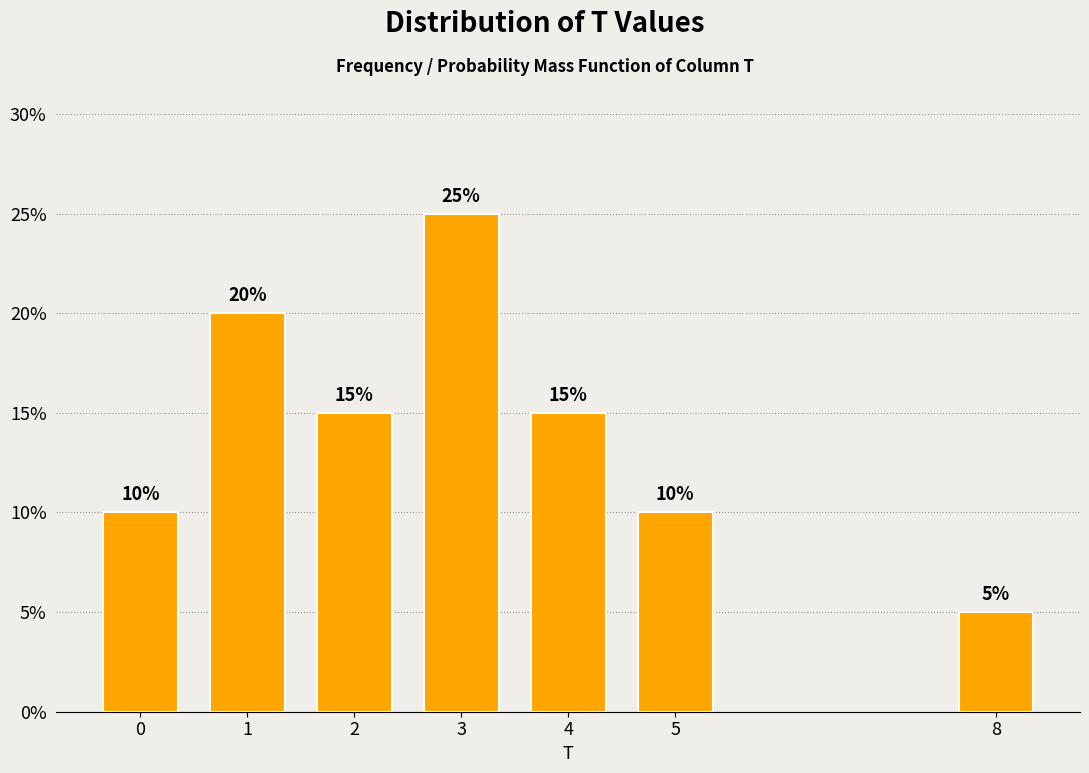

Reading left to right, what are all the values shown in this chart?

0=10	1=20	2=15	3=25	4=15	5=10	8=5